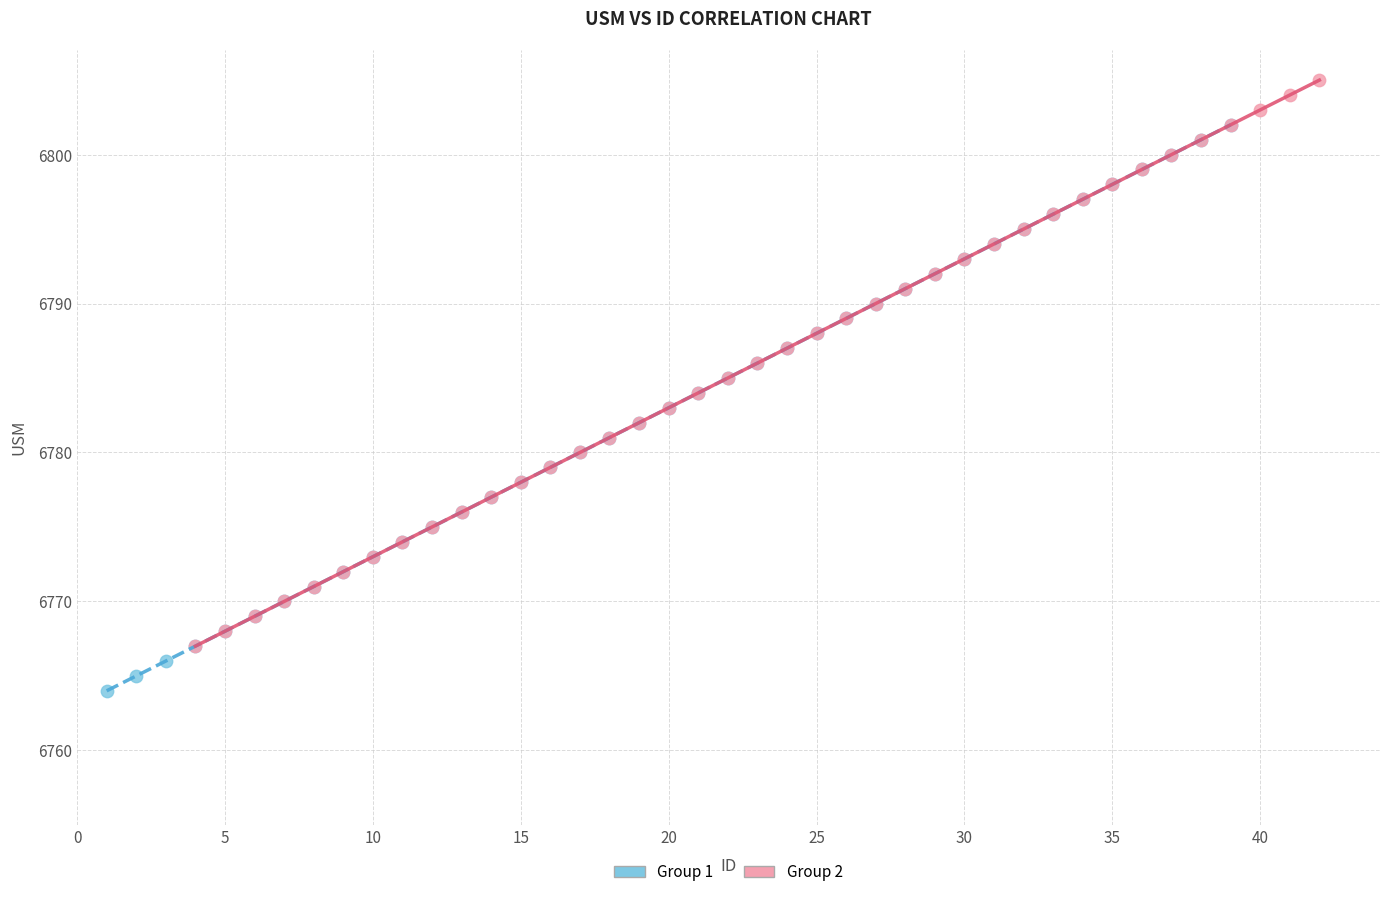

Which series reaches the minimum Y coordinate?

Group 1